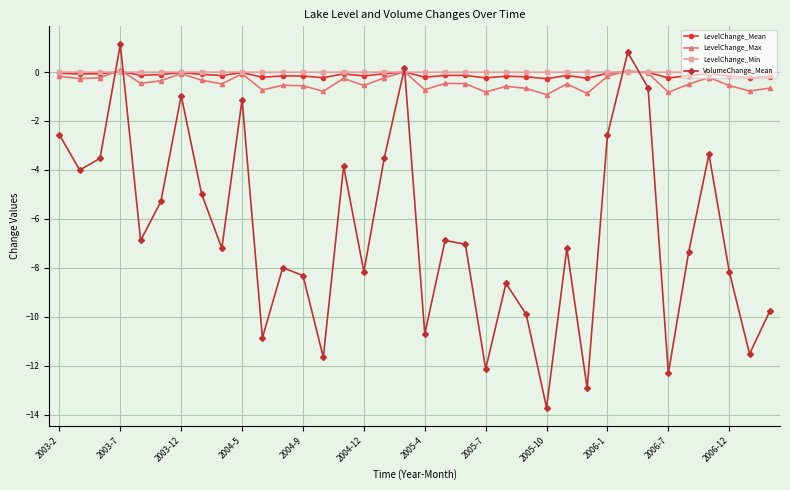

Which series has the largest range (max minus min)?

VolumeChange_Mean